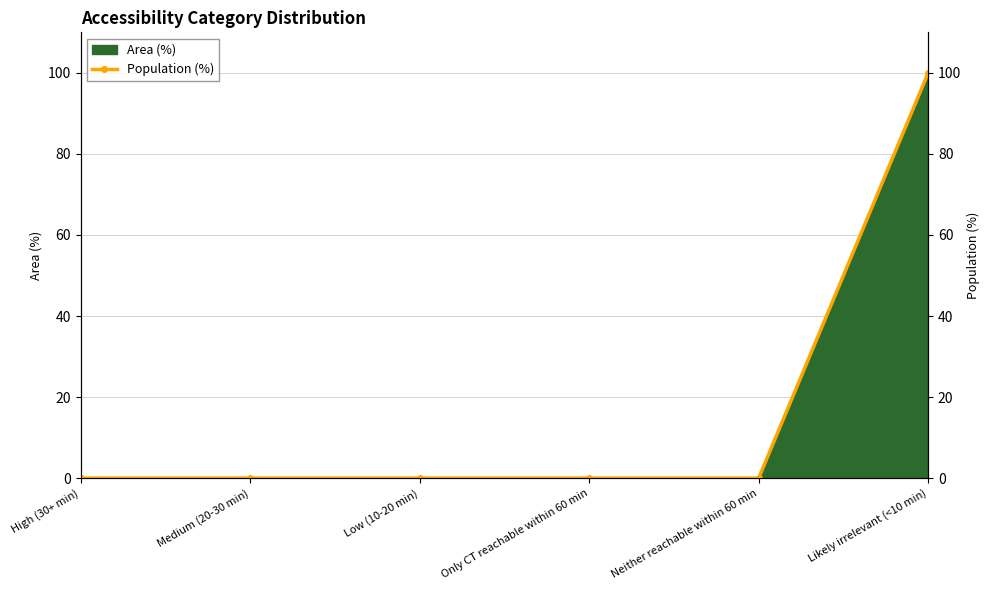

Reading left to right, what are all the values shown in this chart?

0	0	0	0	0	100